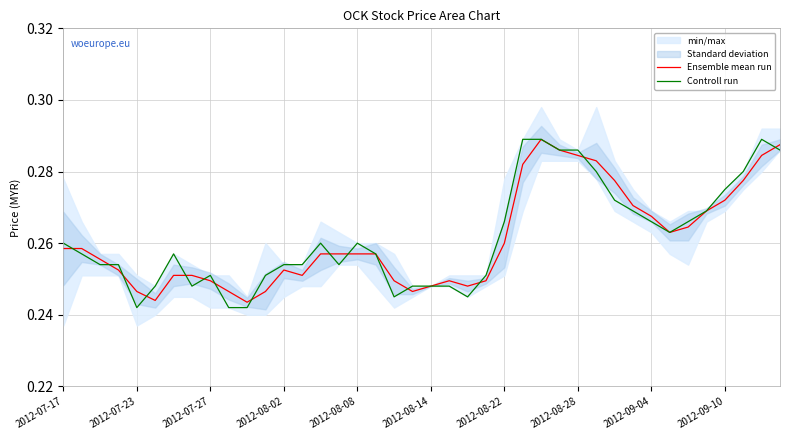

What is the average value of the Ensemble mean run series?

0.3